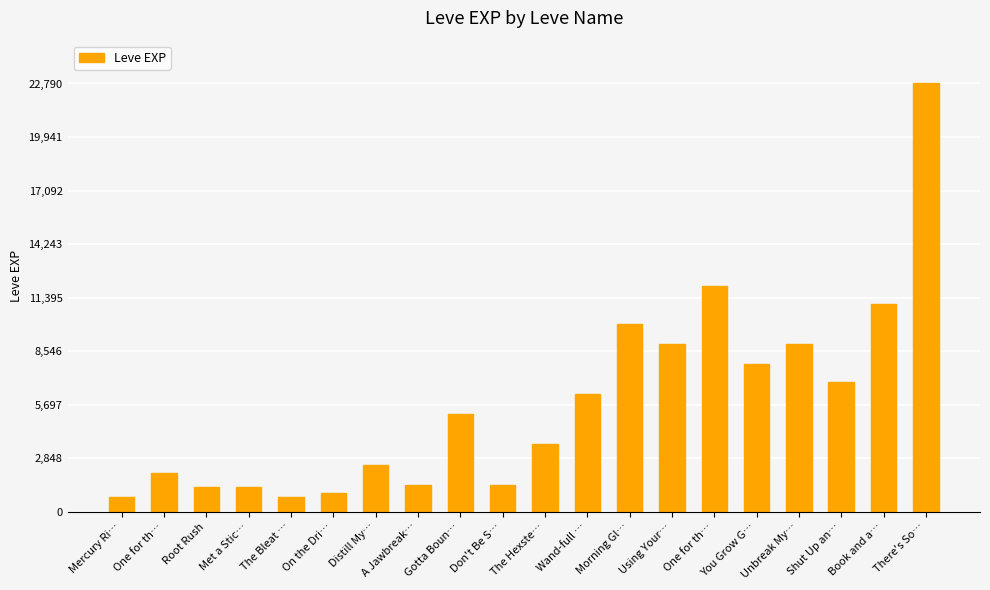

How many bars are there in total?

20